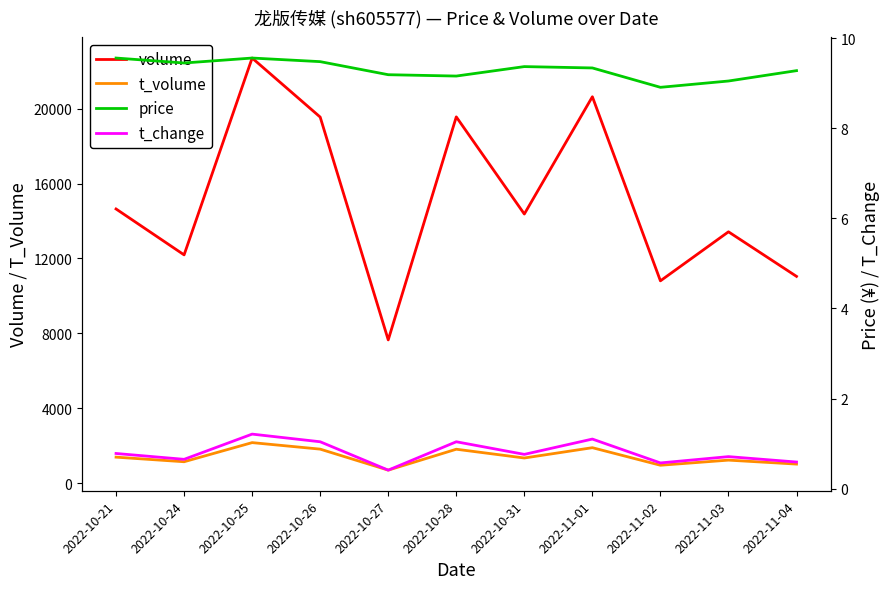

What is the label of the 8th point from the right?

2022-10-26